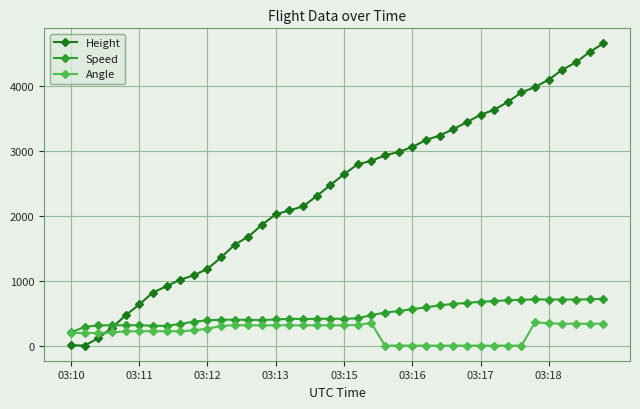

How many lines are shown in the chart?

3